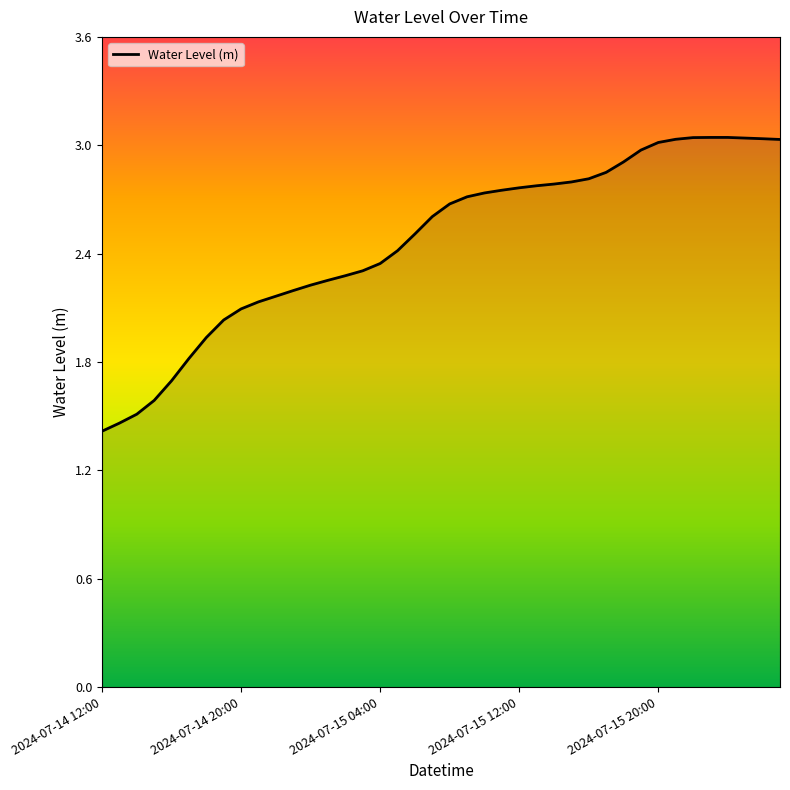

What is the difference between the maximum and minimum values?

1.6